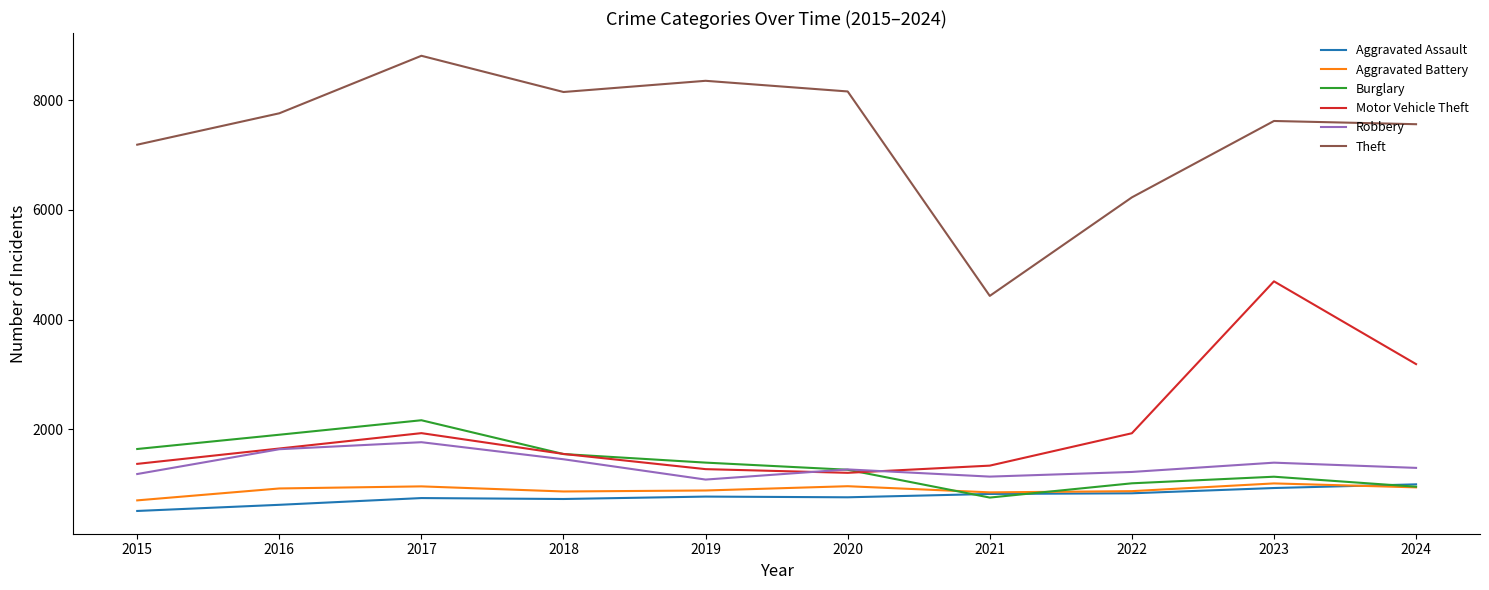

Between 2016 and 2024, which series saw the biggest shift?

Motor Vehicle Theft